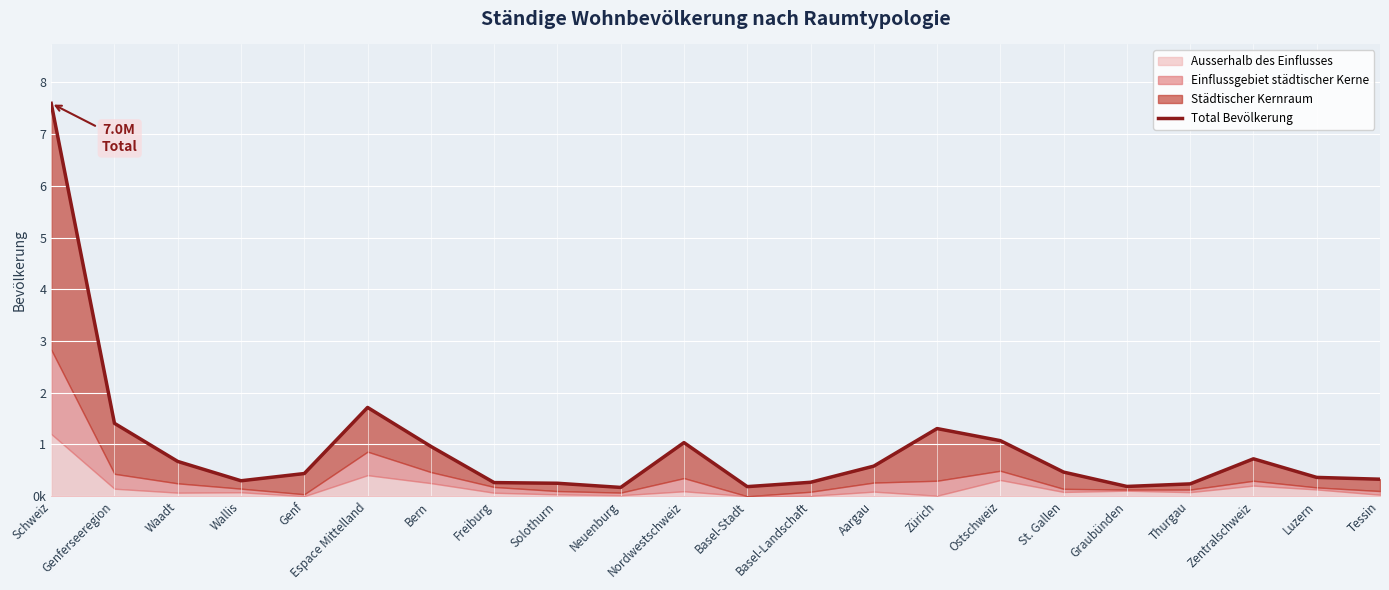

Which label corresponds to the largest value in the chart?

Schweiz